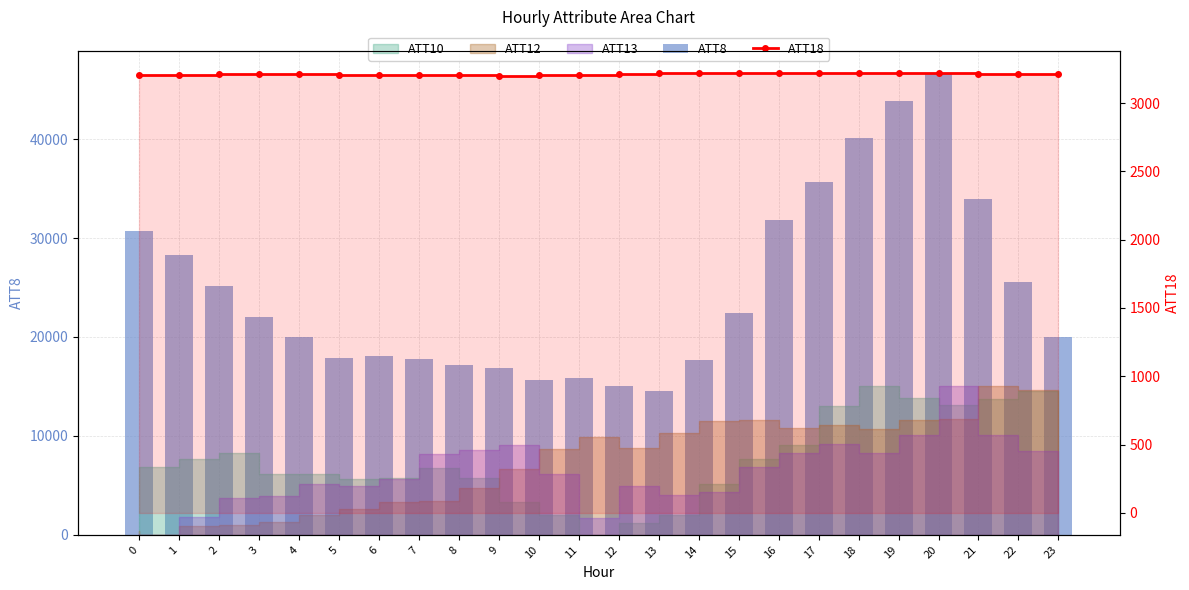

Which category has the lowest value across all series?

9